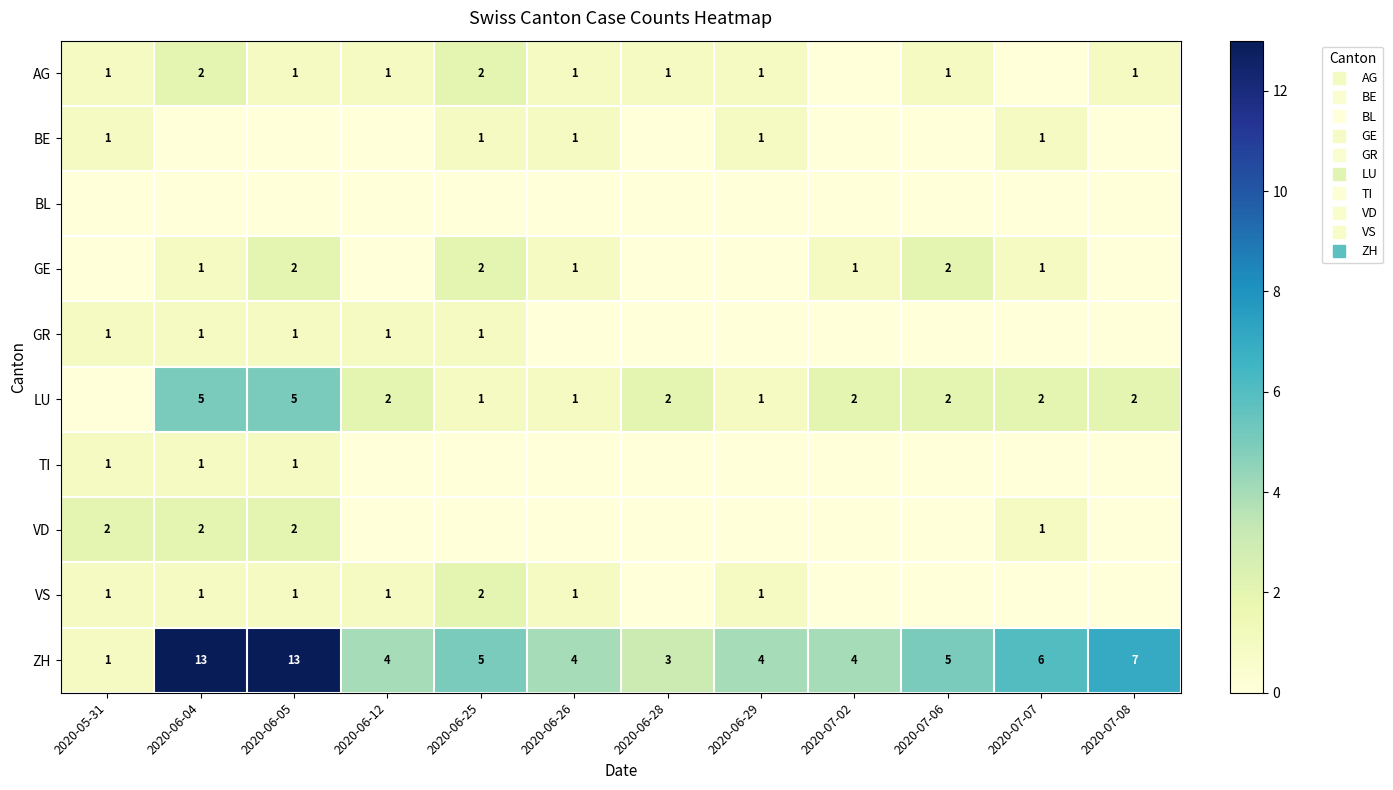

At which category does the chart reach its peak across all series?

2020-06-04